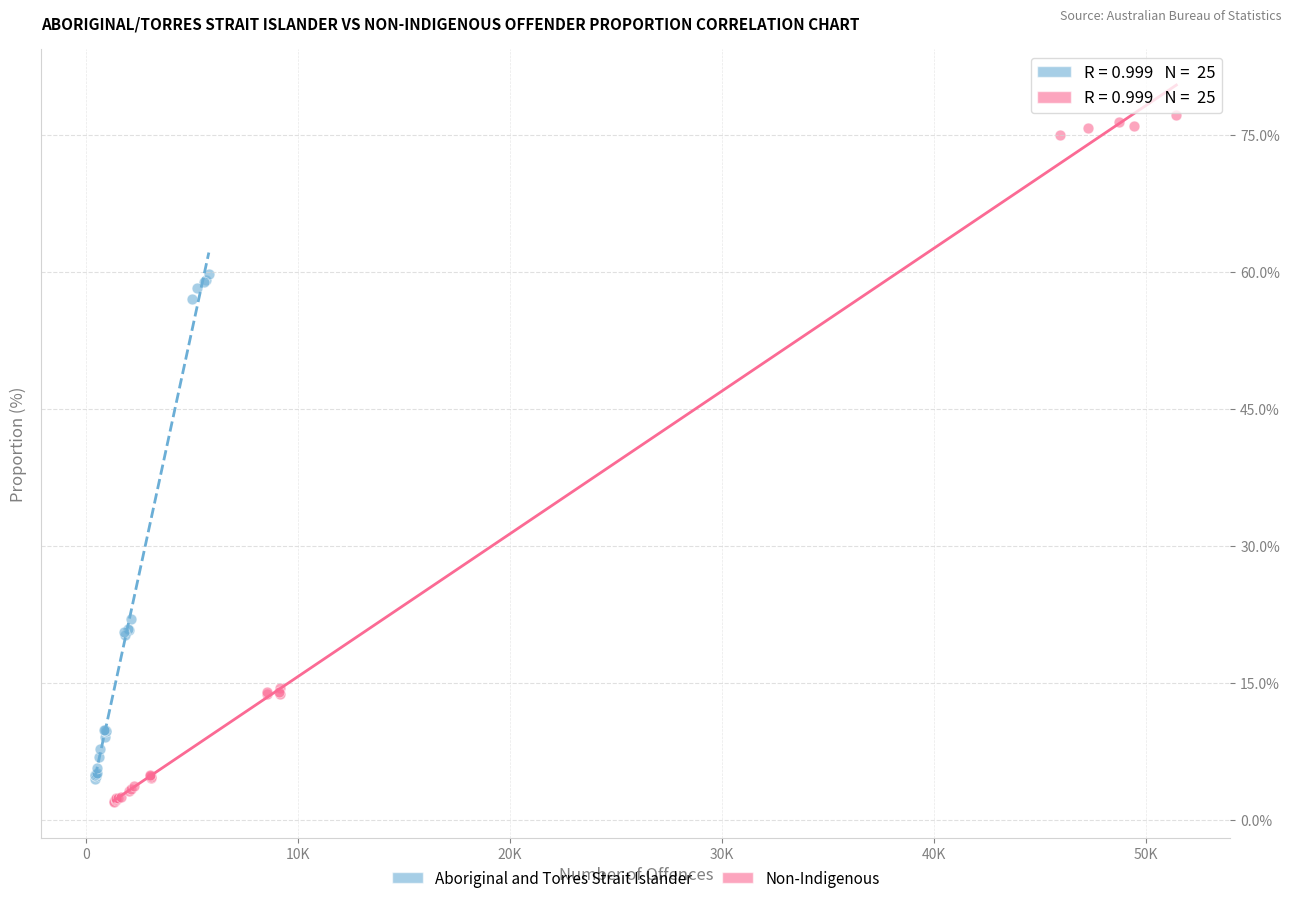

Which series has the largest Y range (max minus min)?

Non-Indigenous